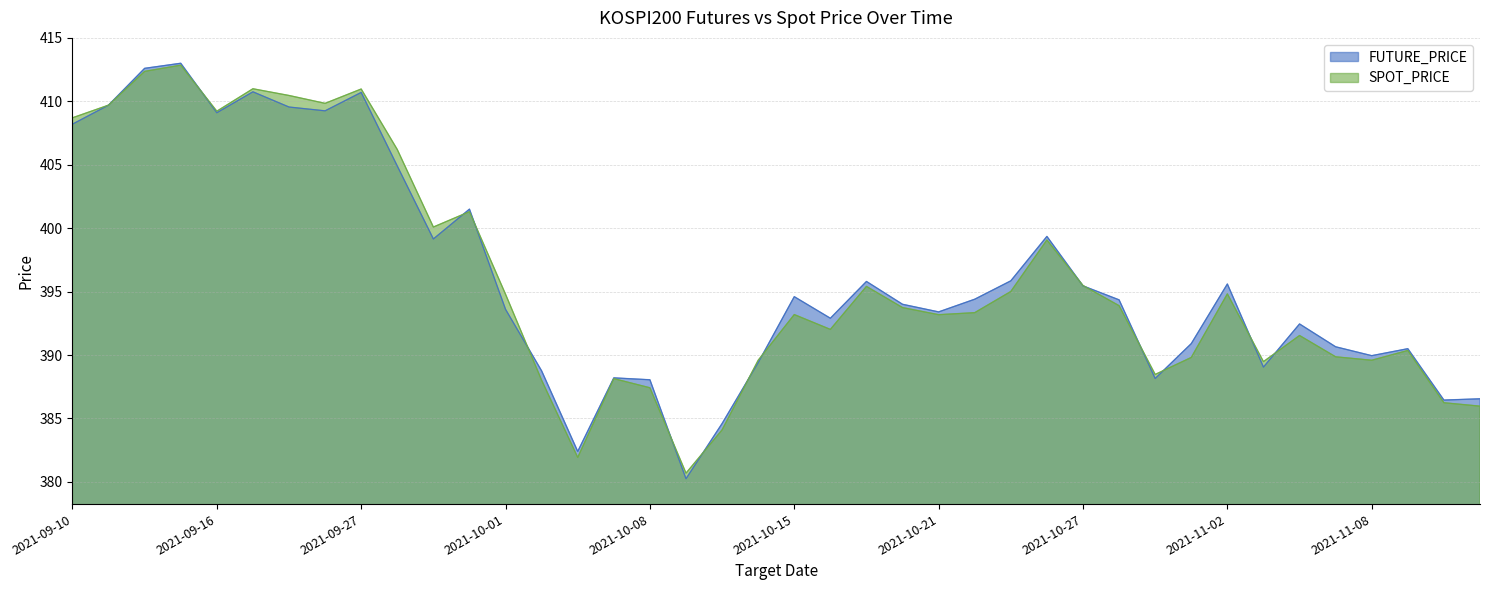

How many intersections are there between SPOT_PRICE and FUTURE_PRICE?

14